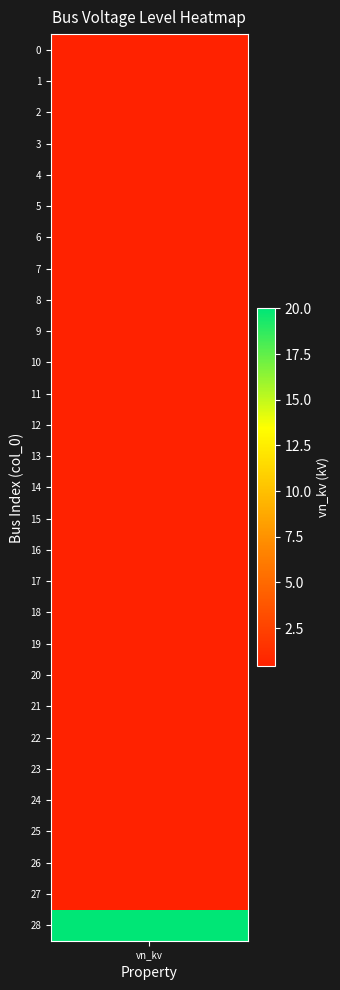

What is the difference between the maximum and minimum values?

19.6